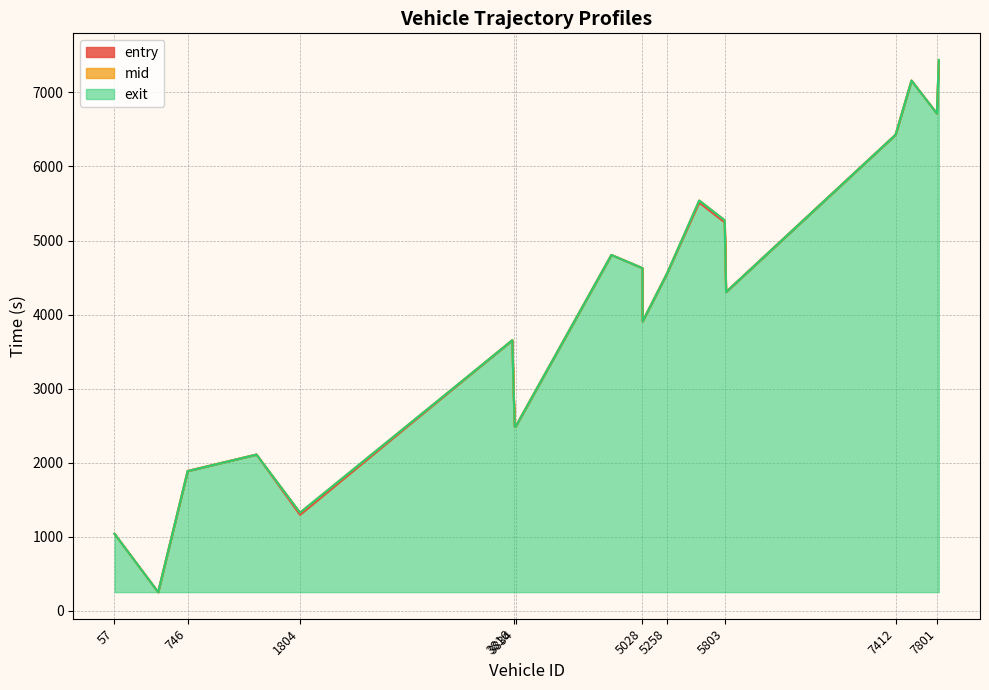

What position from the left is 5816?

11